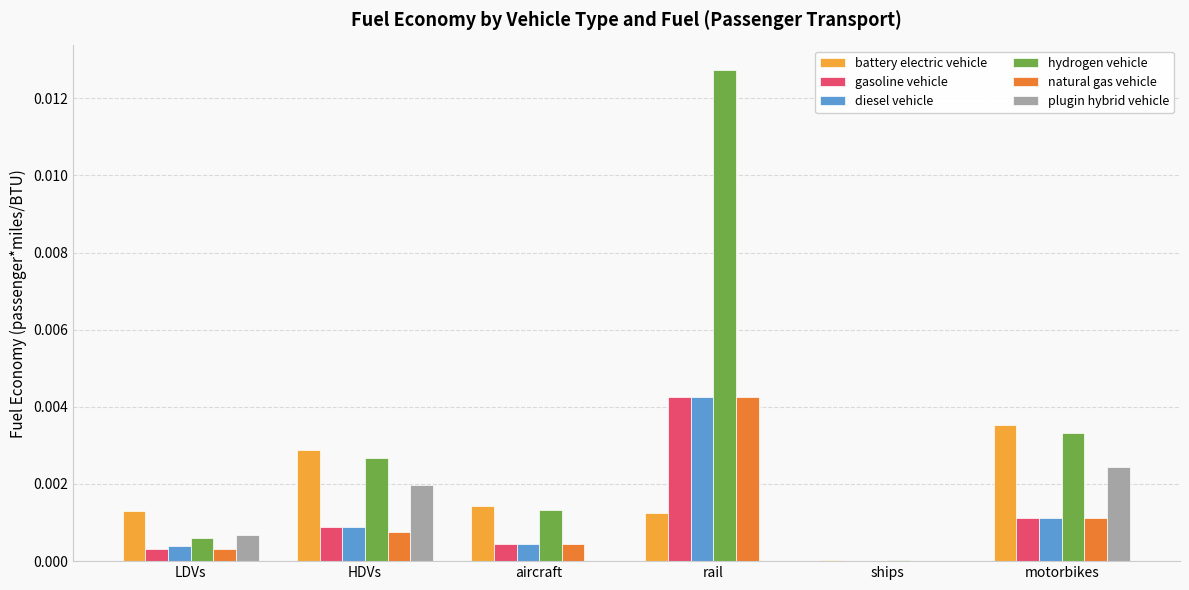

Are the bars grouped side by side (vs. stacked)?

Yes